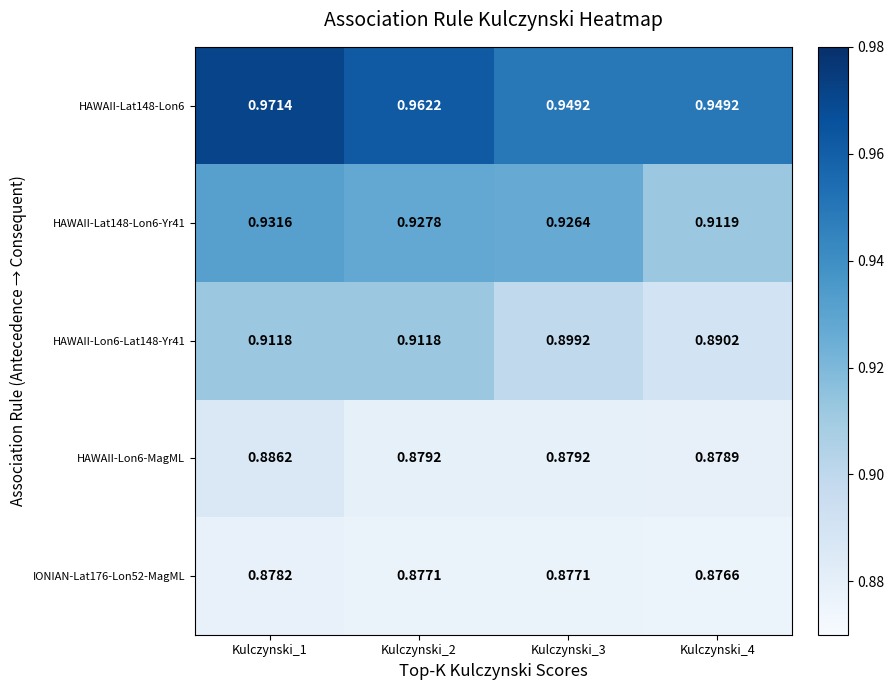

Is the value of HAWAII-Lat148-Lon6-Yr41 at Kulczynski_1 greater than the value of IONIAN-Lat176-Lon52-MagML at Kulczynski_1?

Yes